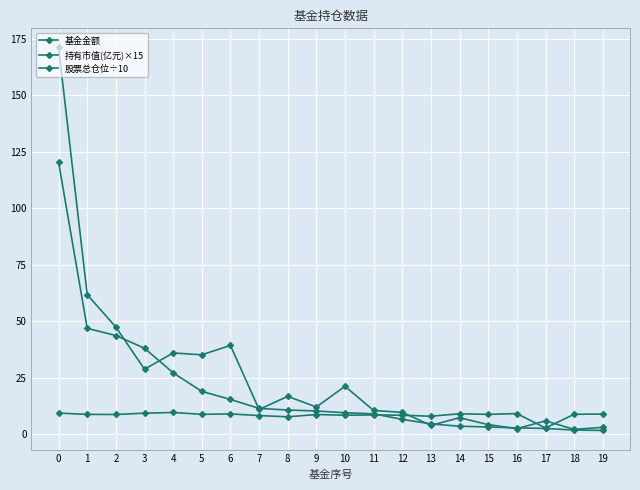

How many lines are shown in the chart?

3